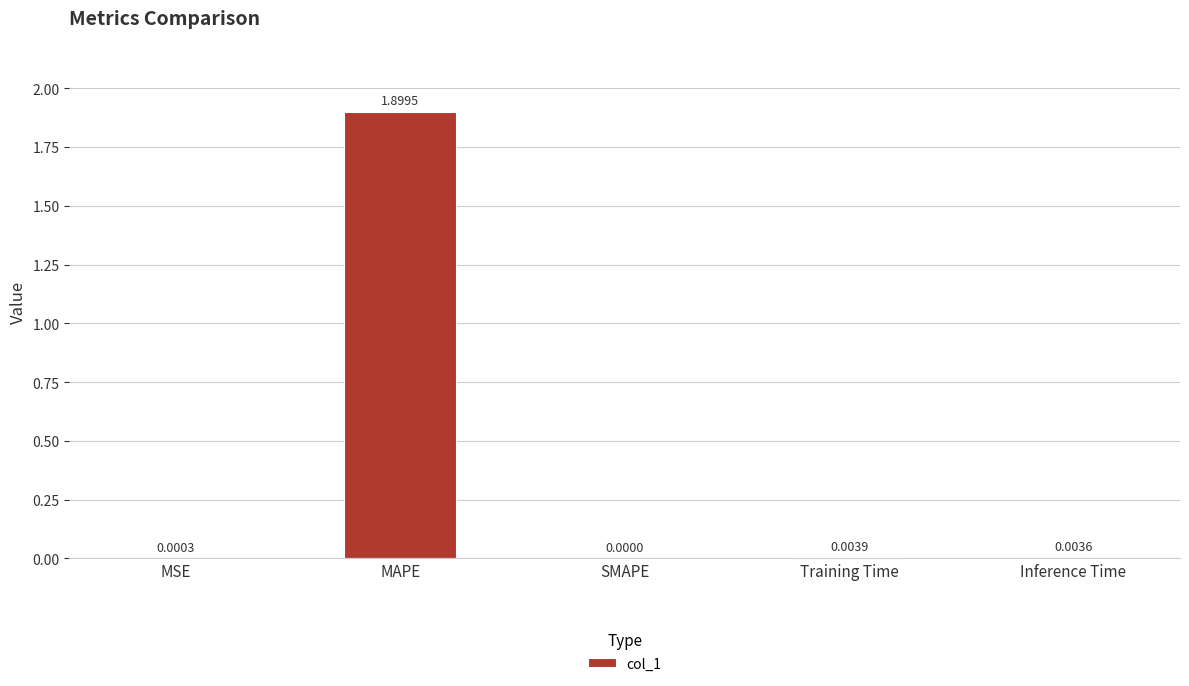

How many positive values are there?

4